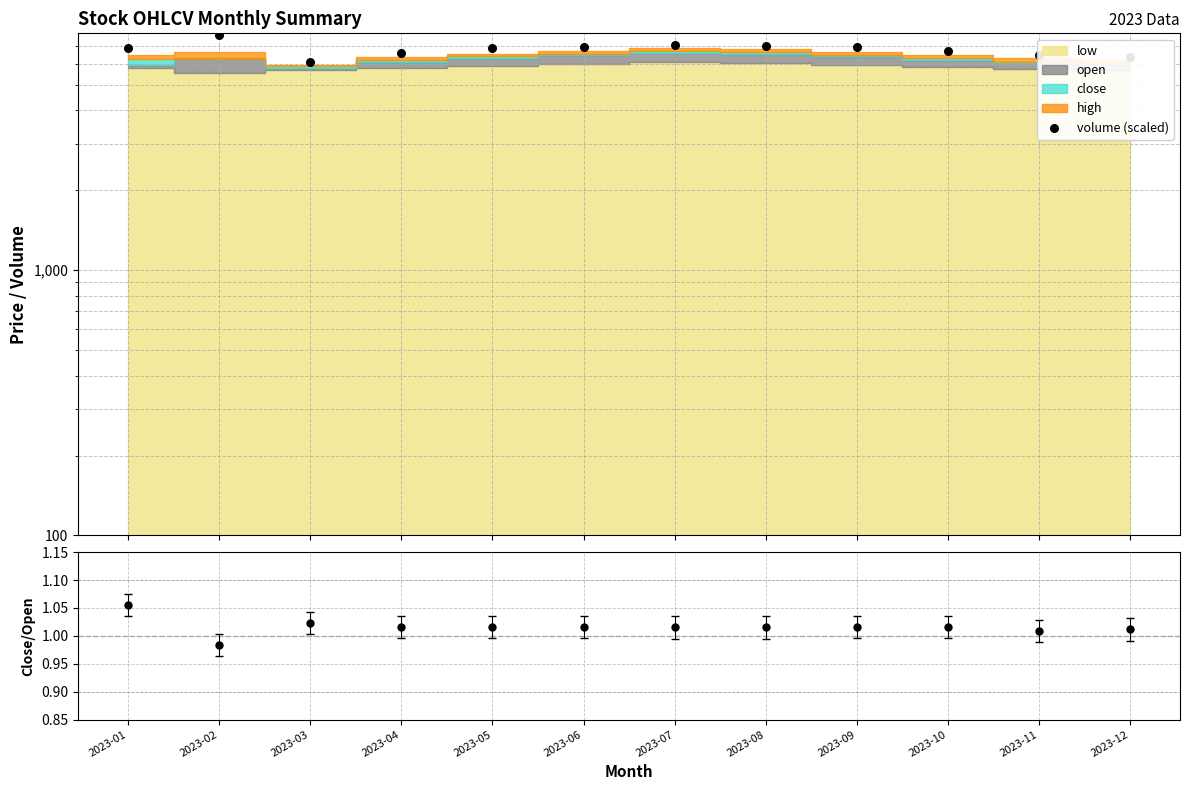

At which category is the sum across all series the highest?

2023-02